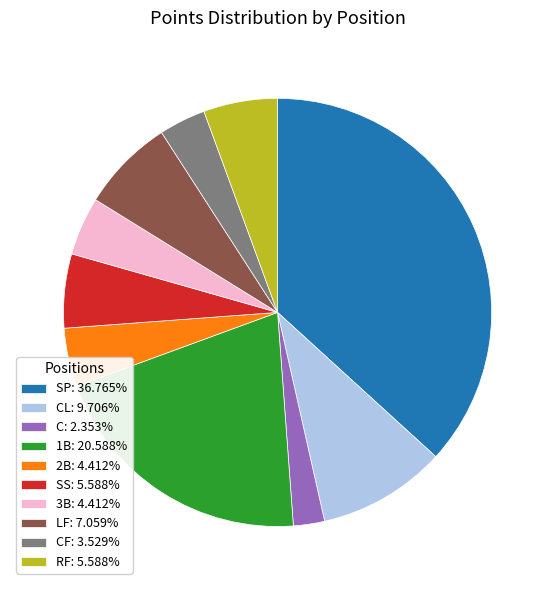

Is there a majority slice in this chart?

No